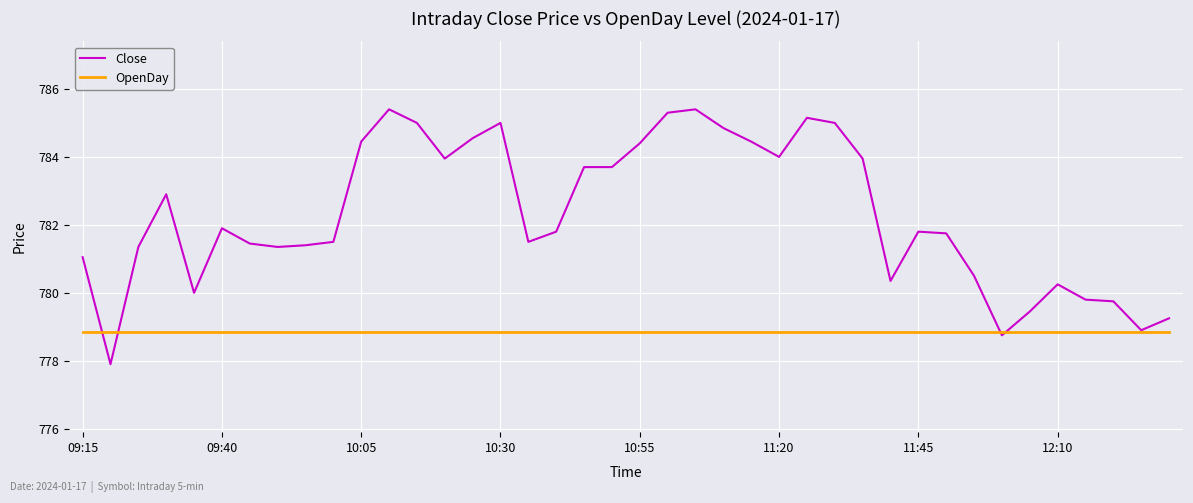

How many lines are shown in the chart?

2